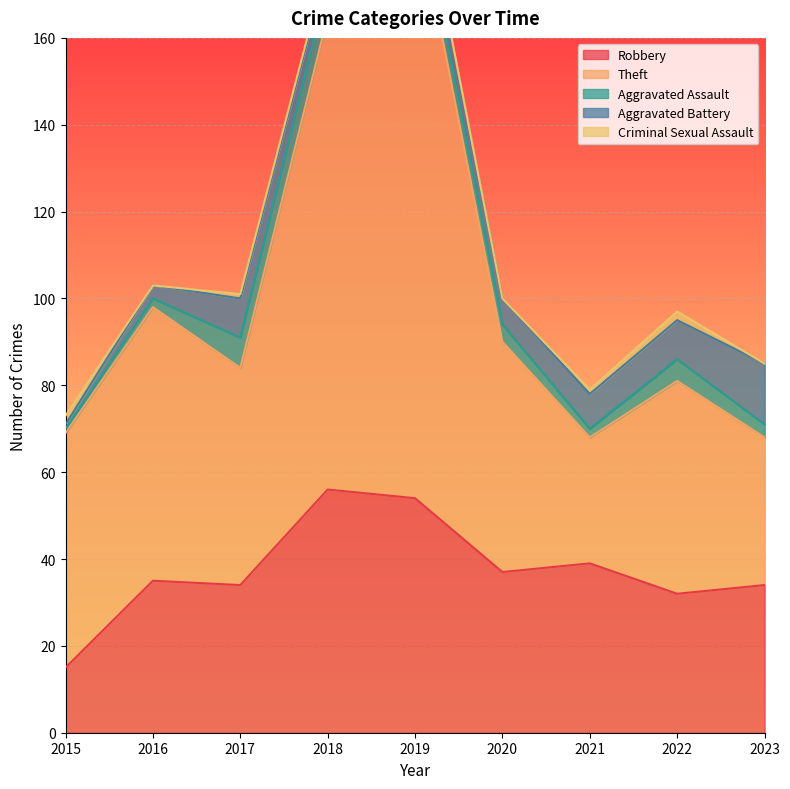

At which category does Aggravated Assault reach its first local valley?

2021